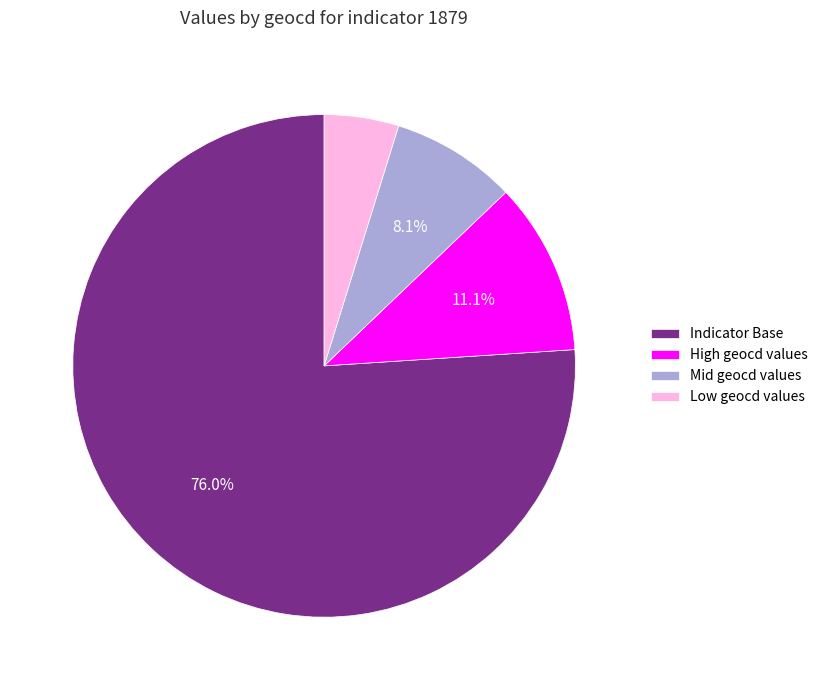

Approximately how many times larger is the value at Low geocd values compared to High geocd values?

0.4